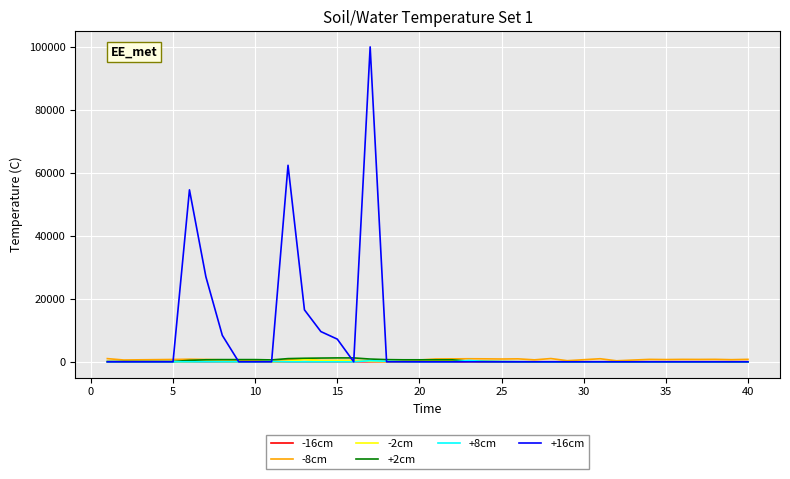

What is the maximum value shown in the chart?

100000